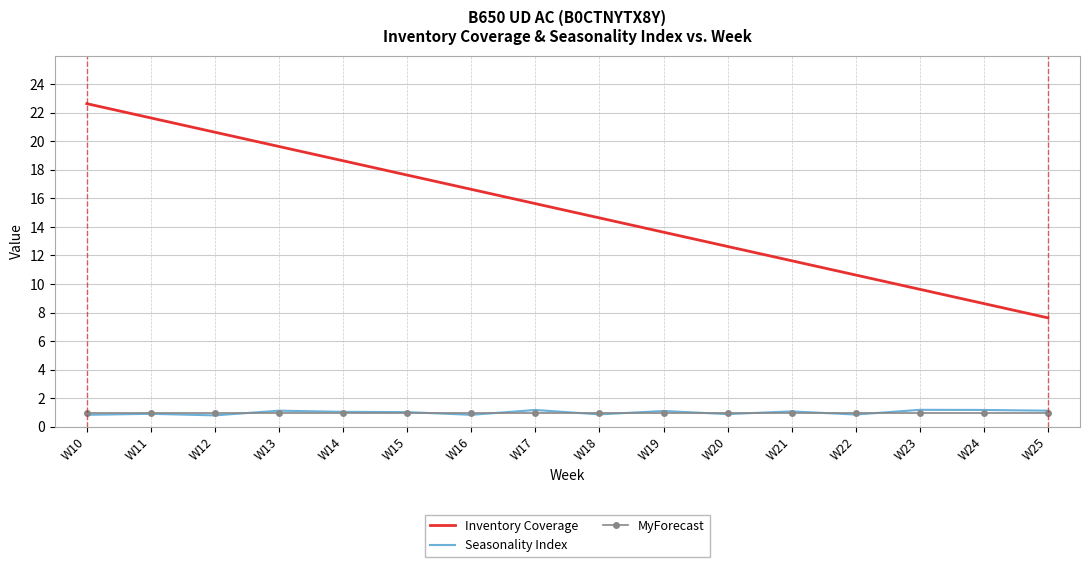

True or false: Seasonality Index and Inventory Coverage cross at least once.

False